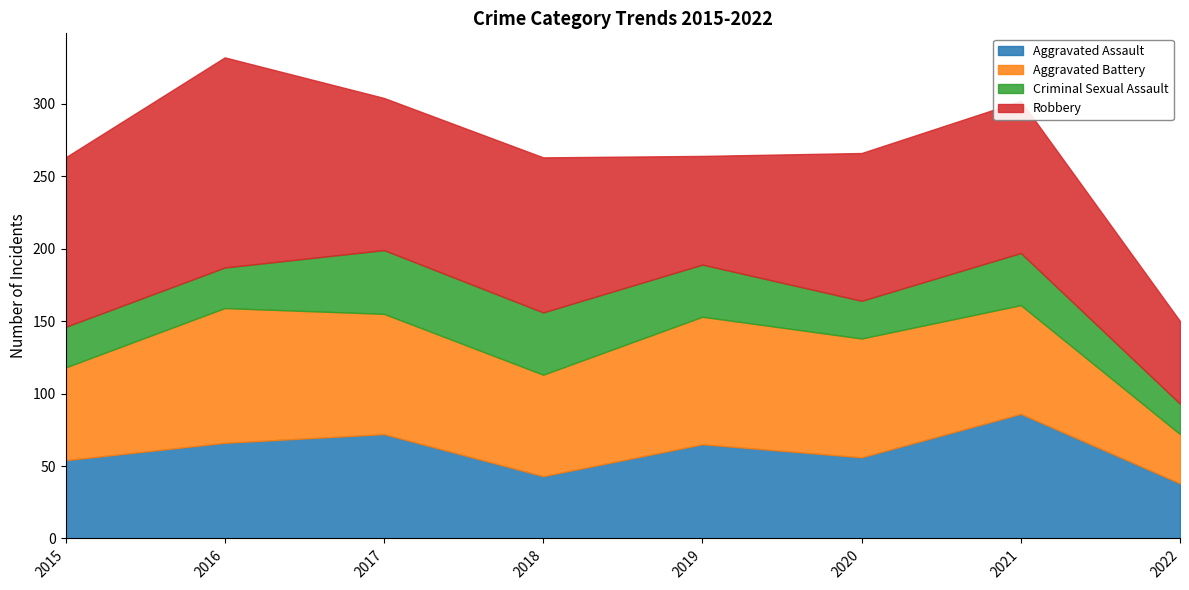

What is the approximate value of Aggravated Assault at 2021, to the nearest 5?

85